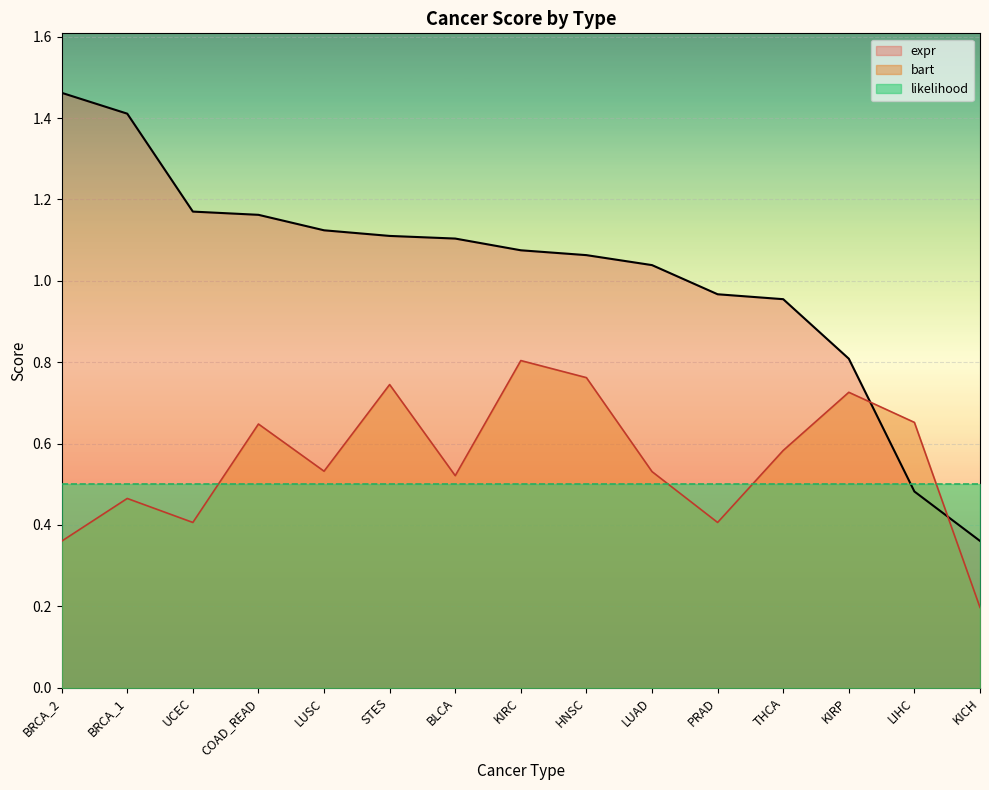

What is the value of the expr point at the 1st from the left?

1.5